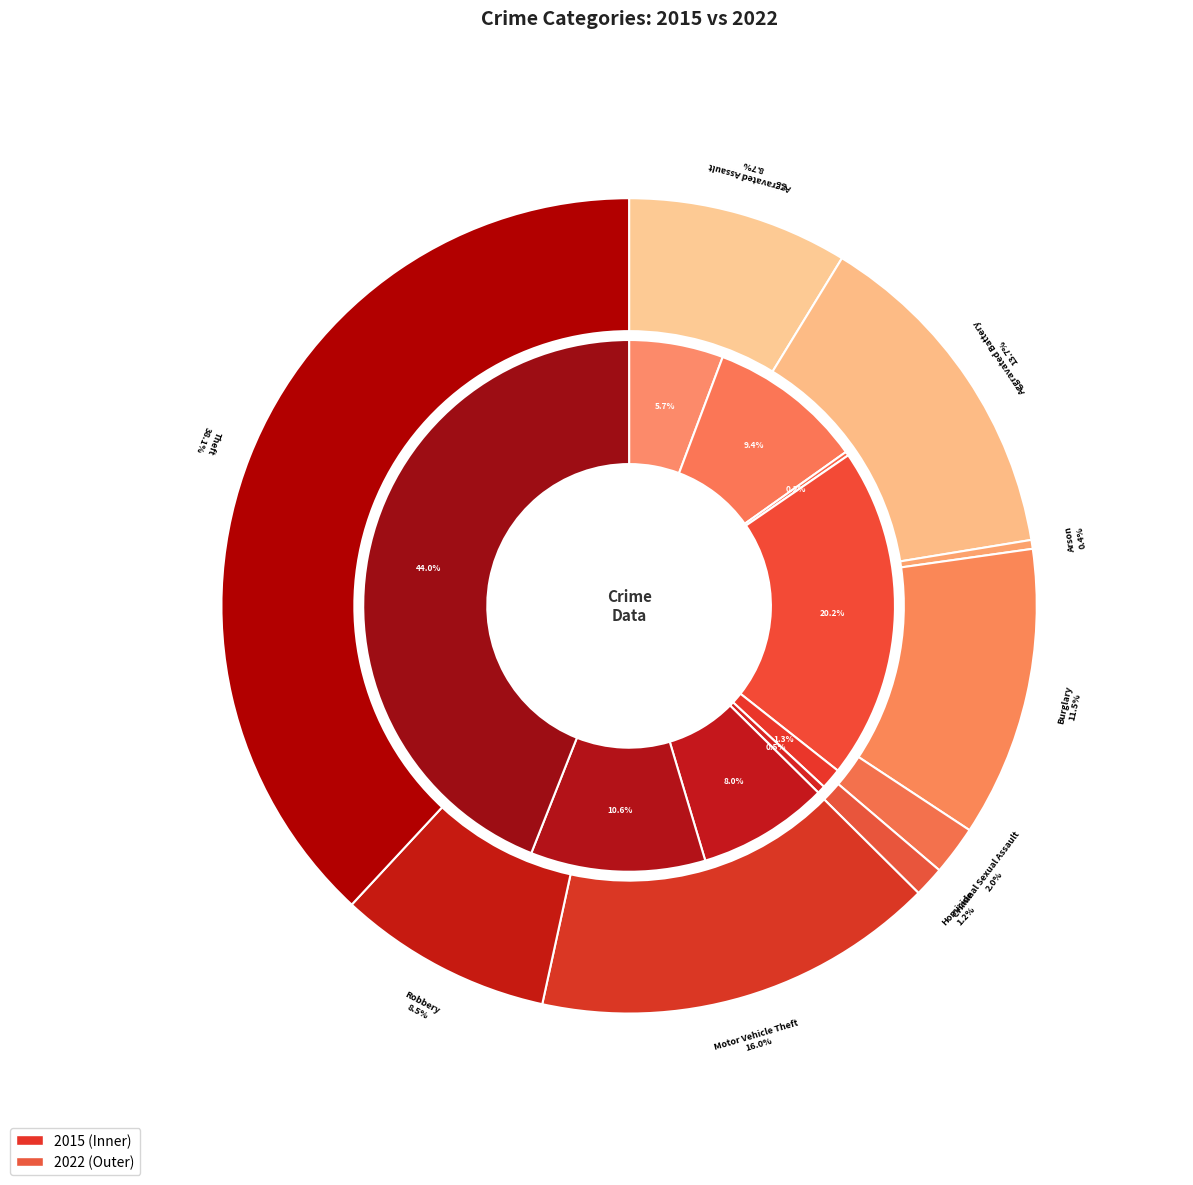

Combined, do Arson and Aggravated Battery account for over 50%?

No